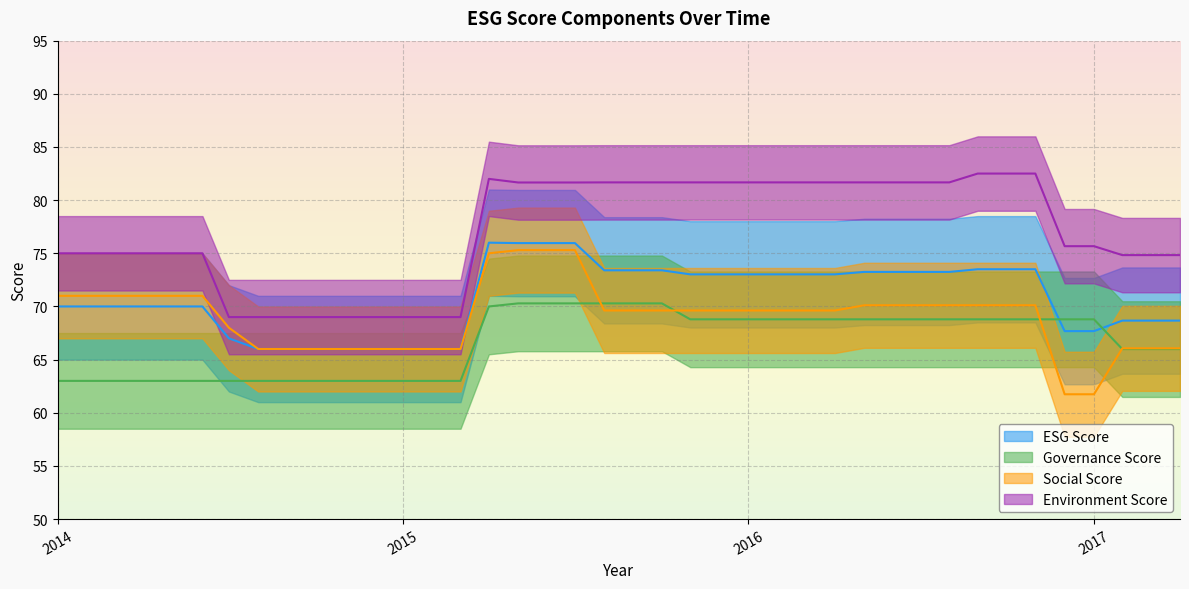

The value of socialScore at 12 is 25.6. True or false?

False